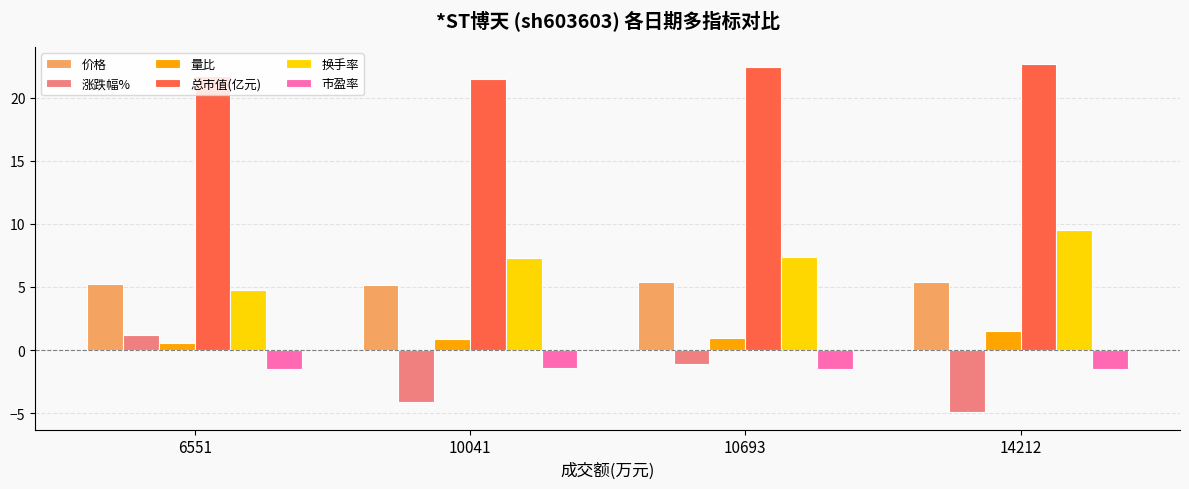

At which category does the chart reach its minimum across all series?

14212